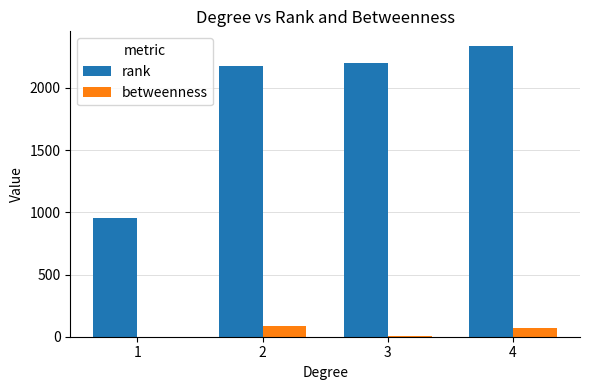

What is the sum of all rank values?

7668.0